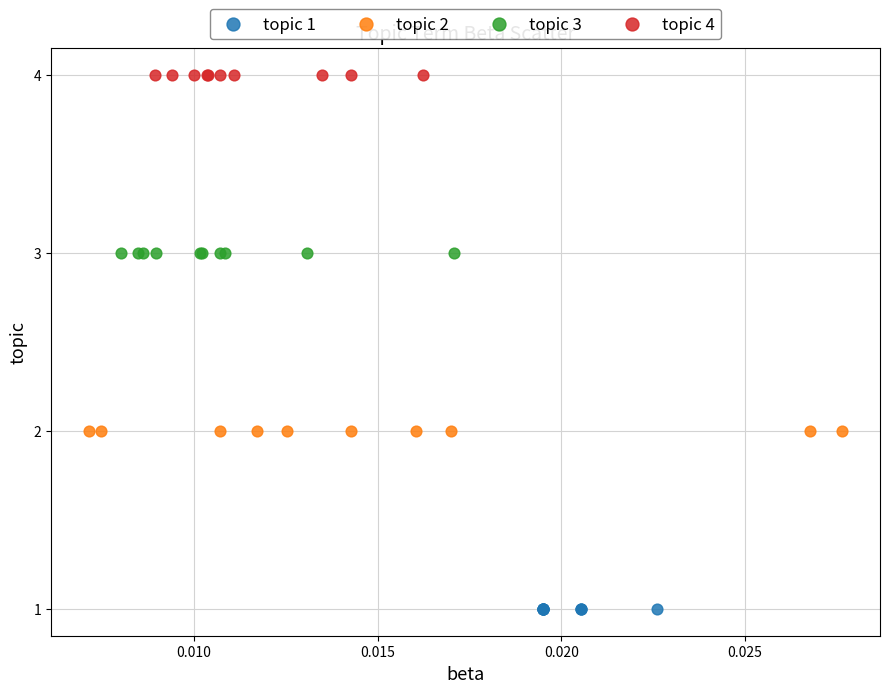

What are all the series names shown in the legend?

topic 1, topic 2, topic 3, topic 4